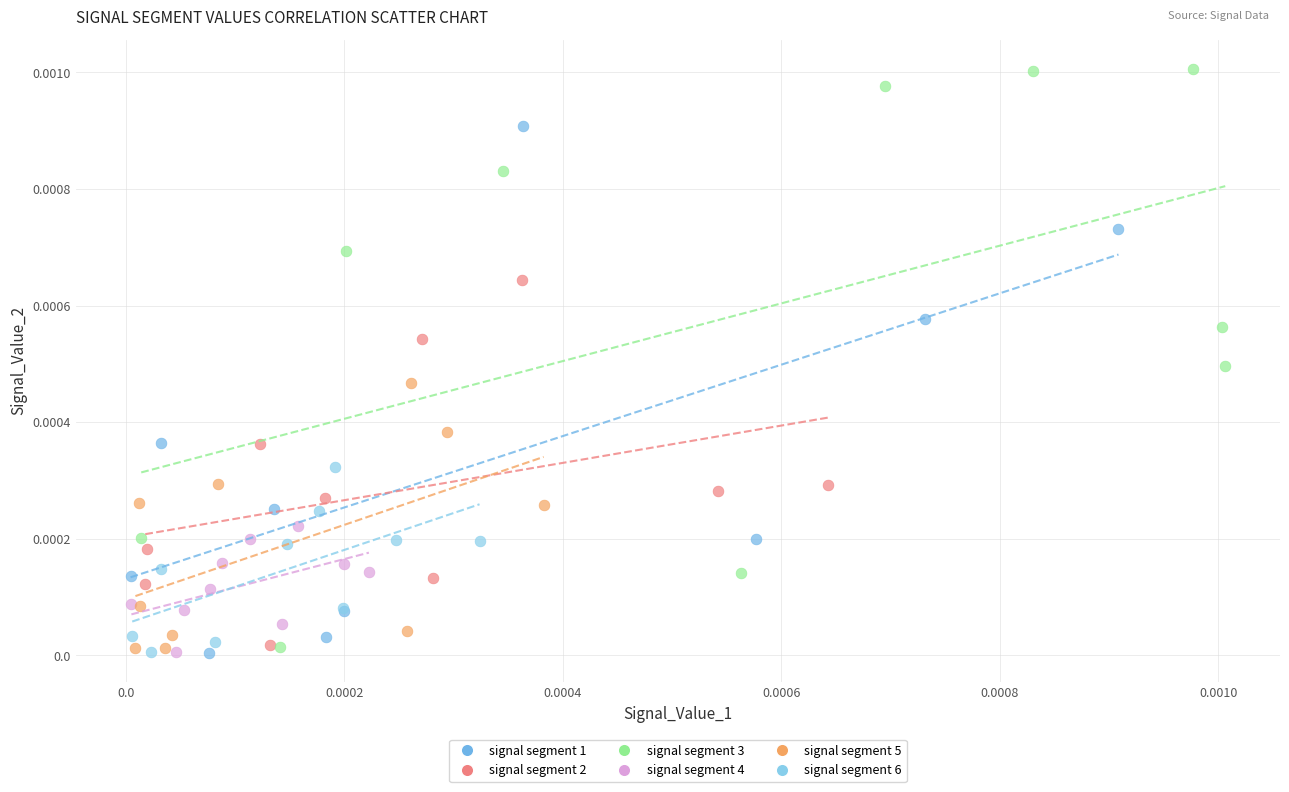

What are all the series names shown in the legend?

signal segment 1, signal segment 2, signal segment 3, signal segment 4, signal segment 5, signal segment 6